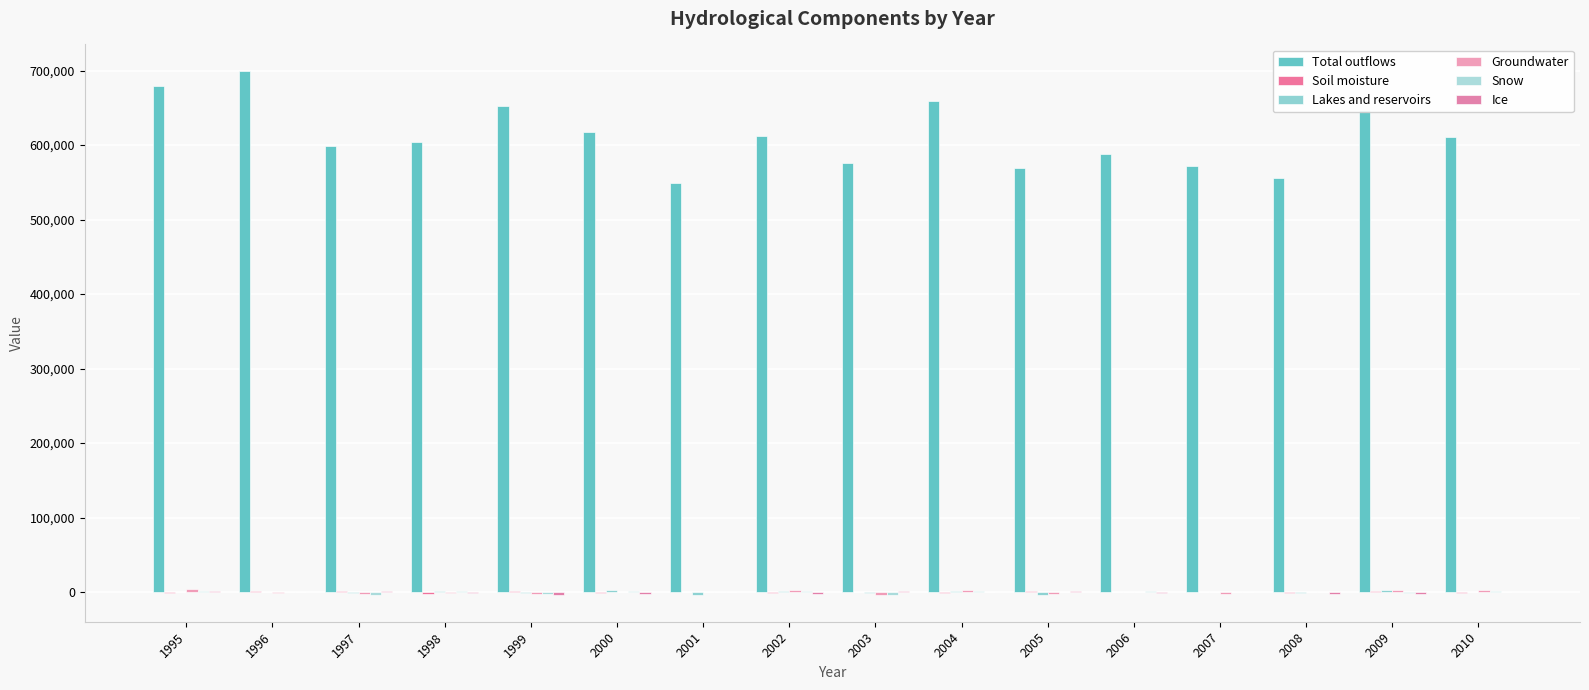

Reading left to right, extract all data points from this chart.

Total outflows: 1995=678886	1996=699810	1997=599087	1998=604060	1999=652460	2000=617852	2001=548553	2002=611692	2003=575707	2004=658931	2005=569681	2006=587655	2007=571952	2008=555605	2009=647479	2010=611354
Soil moisture: 1995=-620	1996=1838	1997=1301	1998=-2085	1999=1131	2000=-610	2001=41	2002=-909	2003=845	2004=-1593	2005=1907	2006=-462	2007=-199	2008=-1087	2009=1780	2010=-1514
Lakes and reservoirs: 1995=-289	1996=264	1997=-1676	1998=1714	1999=-763	2000=2357	2001=-3338	2002=2124	2003=-761	2004=1957	2005=-3336	2006=91	2007=-335	2008=-1184	2009=2836	2010=81
Groundwater: 1995=4220	1996=-1220	1997=-2480	1998=-830	1999=-1810	2000=820	2001=290	2002=2750	2003=-4480	2004=3060	2005=-3130	2006=-440	2007=-2200	2008=520	2009=2770	2010=2890
Snow: 1995=1316	1996=643	1997=-3986	1998=1709	1999=-1953	2000=1869	2001=508	2002=1369	2003=-3158	2004=1272	2005=-269	2006=1438	2007=-47	2008=398	2009=-1688	2010=945
Ice: 1995=1473	1996=60	1997=1214	1998=-1304	1999=-3462	2000=-3082	2001=767	2002=-2396	2003=950	2004=807	2005=1035	2006=-1209	2007=-327	2008=-2617	2009=-2163	2010=-245